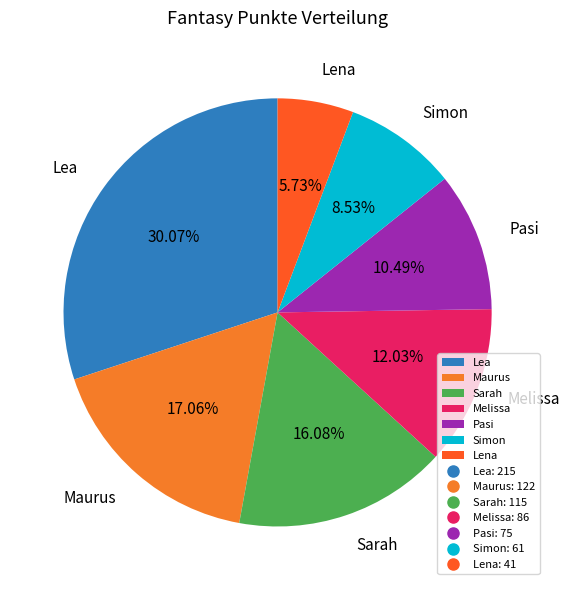

Count the number of slices in the pie.

7